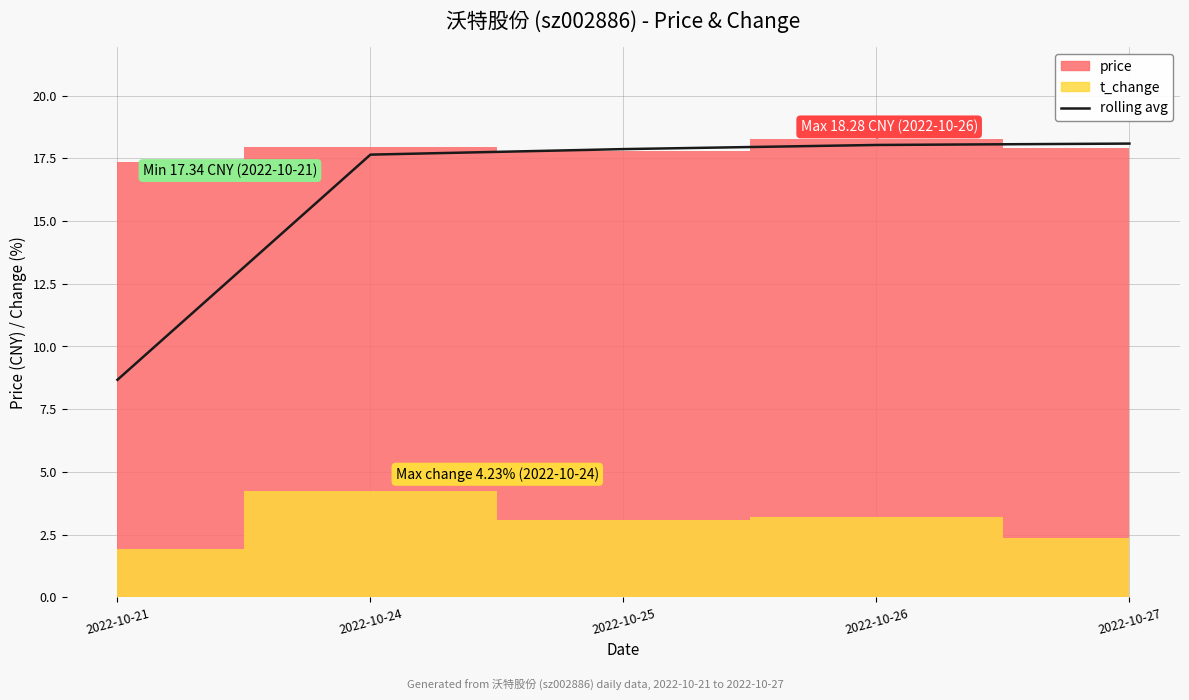

Where does the data first go above 17?

2022-10-24